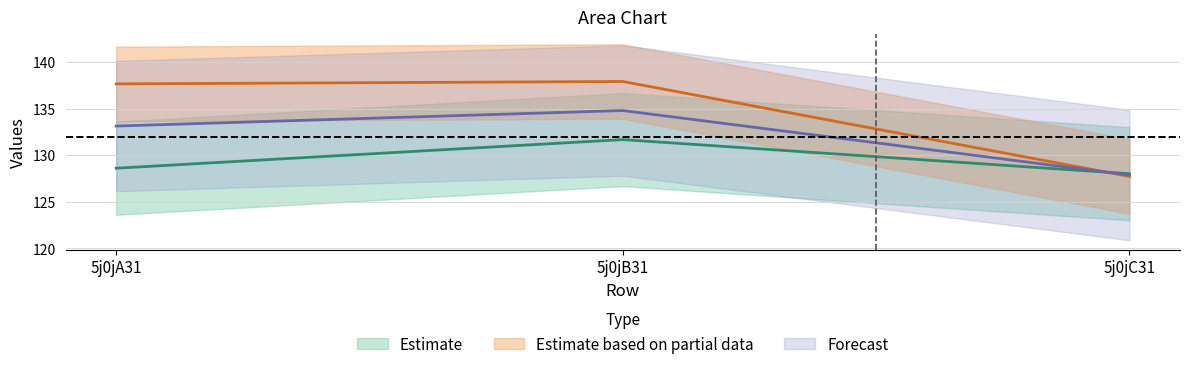

Which has a higher value, 5j0jC31 or 5j0jA31?

5j0jA31